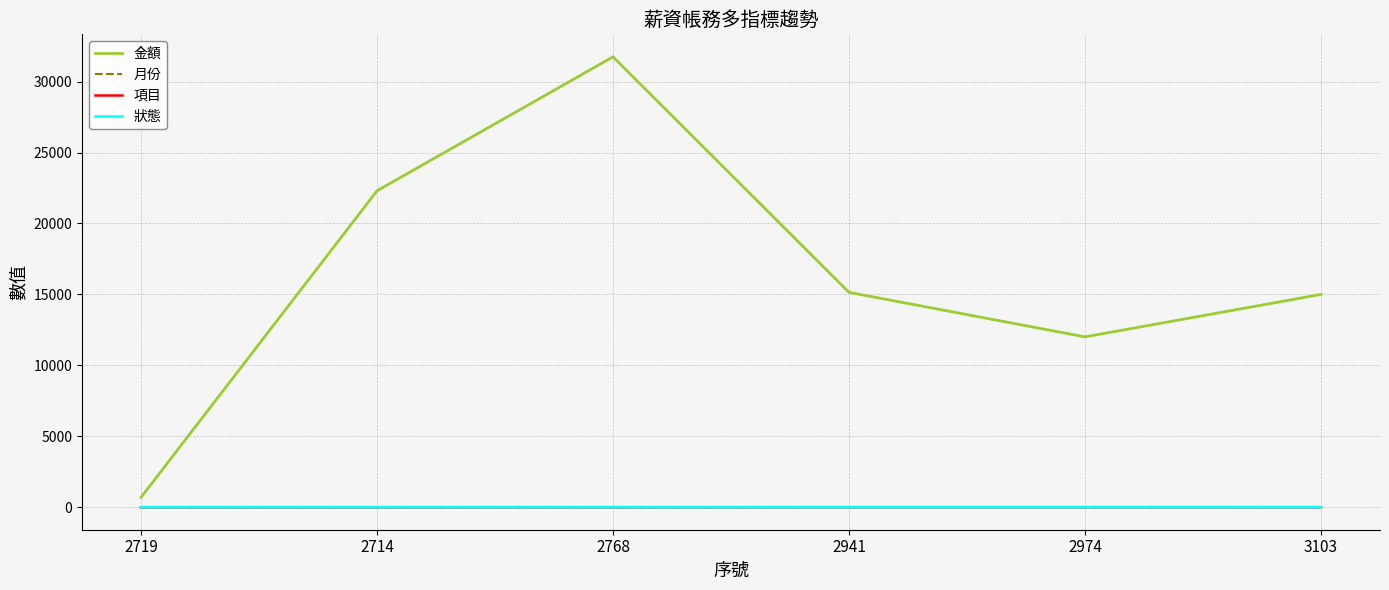

The value of 金額 at 2714 is 22304. True or false?

True